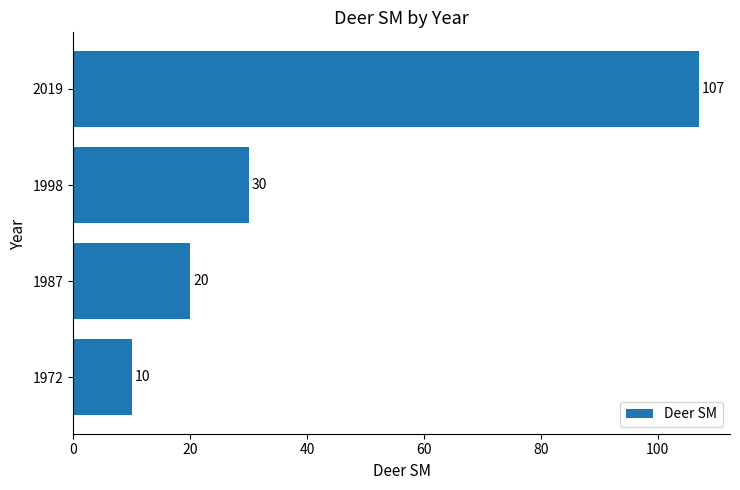

List the labels in order of value, largest first.

2019, 1998, 1987, 1972